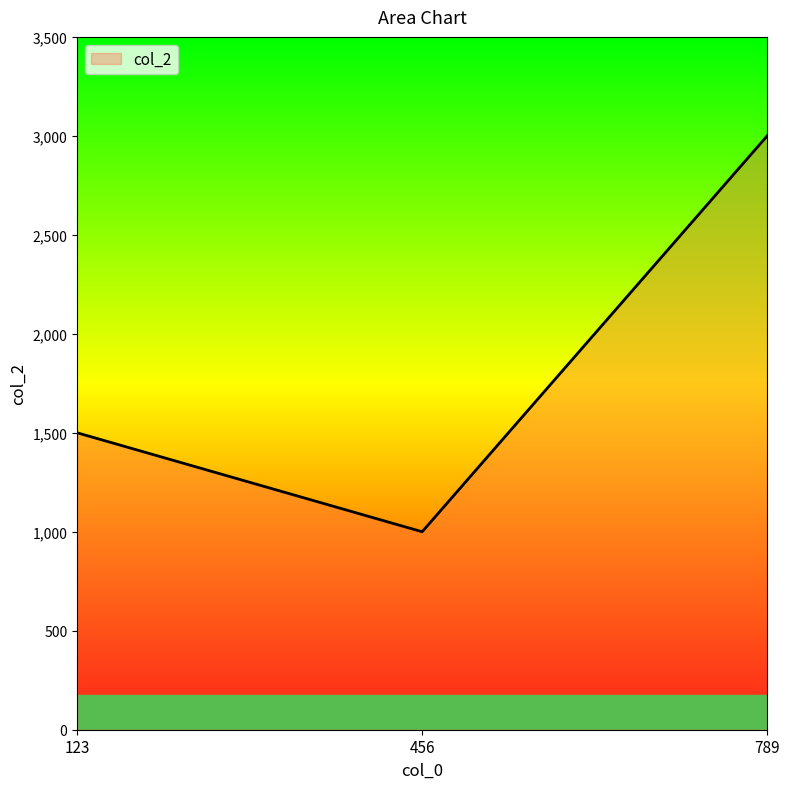

What is the change in value from 123 to 456?

-500